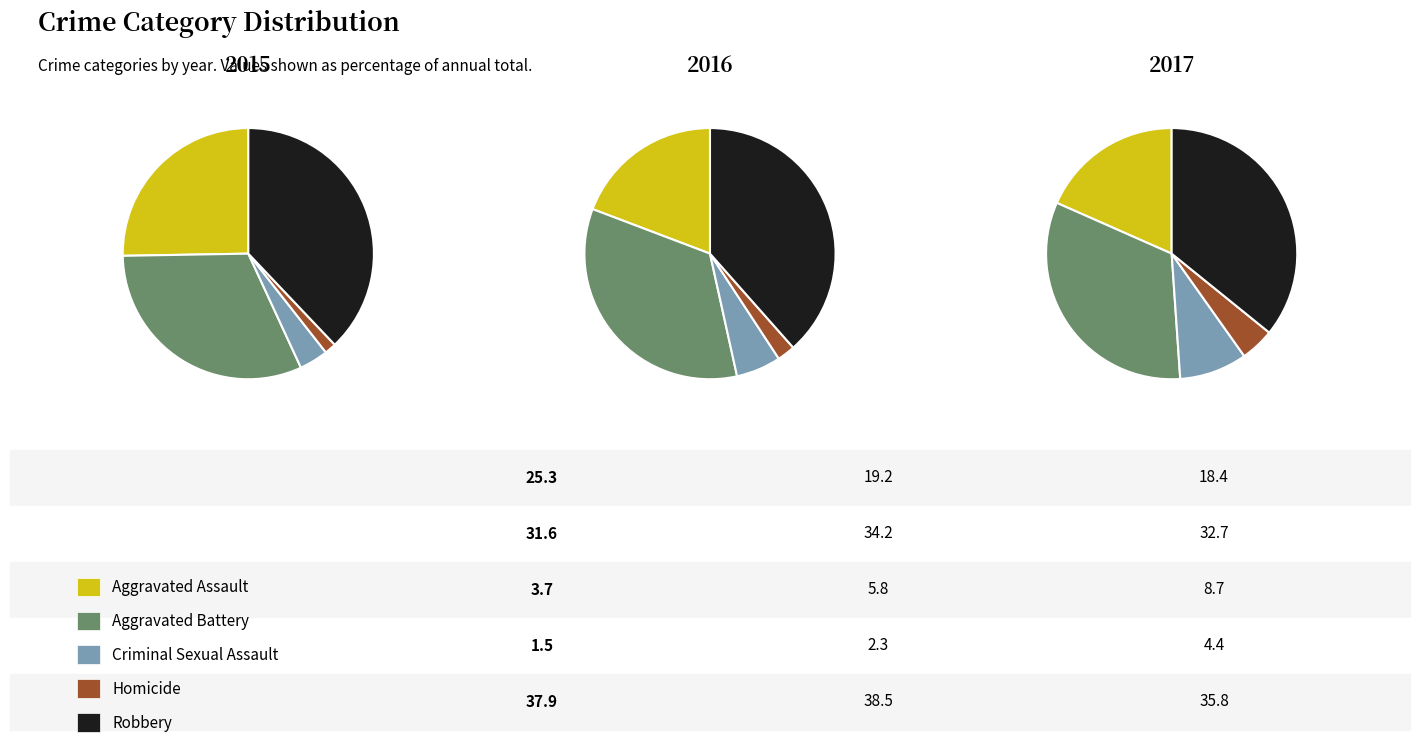

What is the largest slice in the pie chart?

Robbery